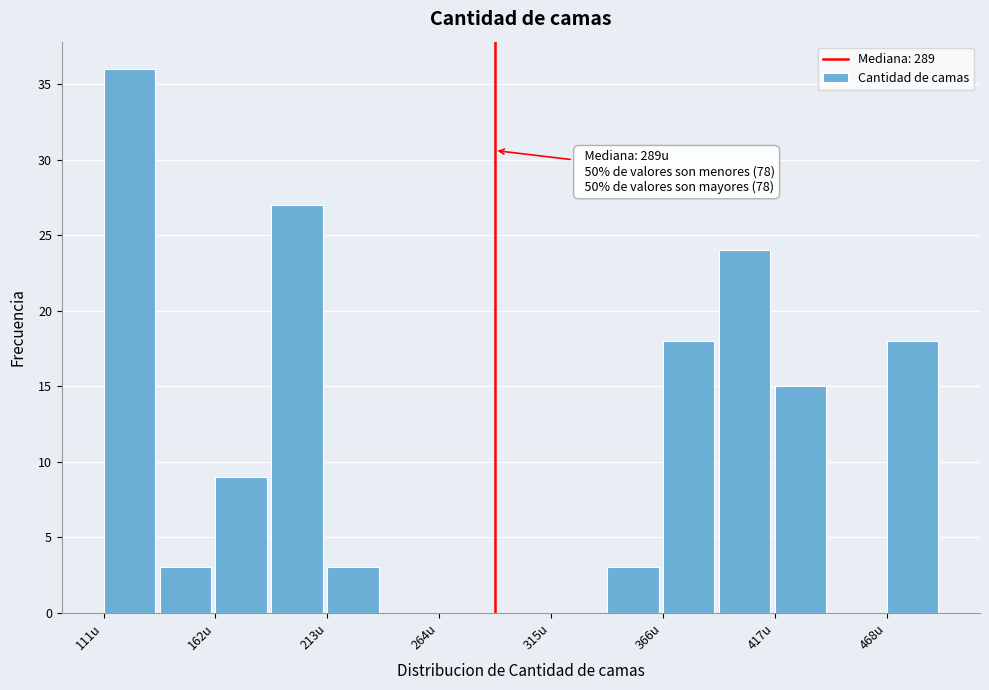

Around what value on the x-axis is the tallest bar? Give the approximate position of its centre, as read against the axis.

120